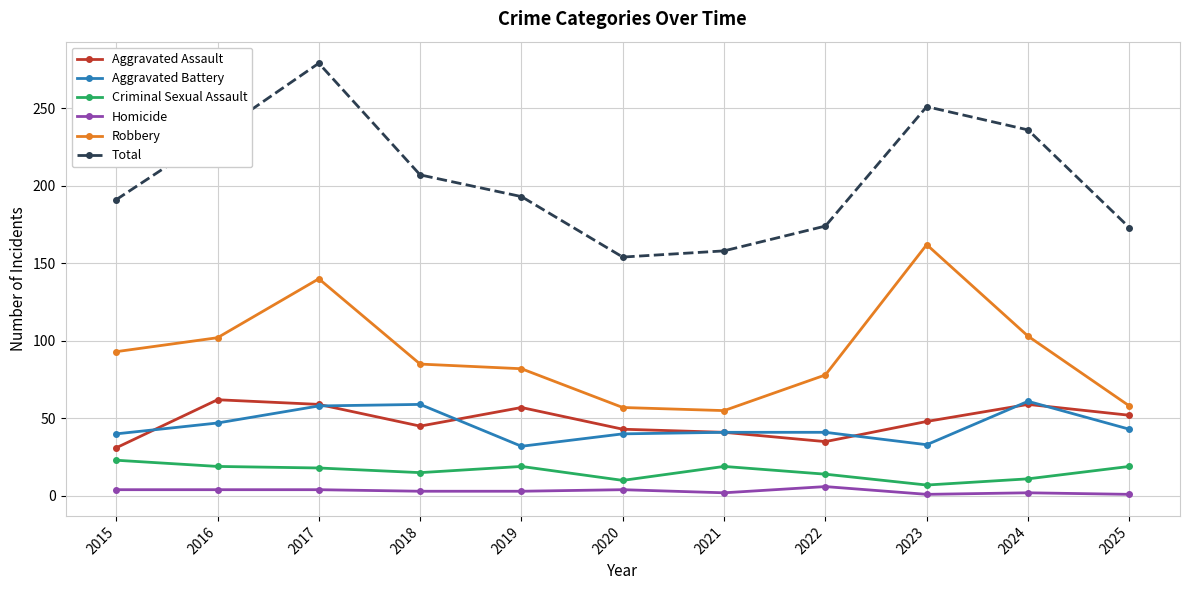

Which label corresponds to the largest value in the chart?

2017